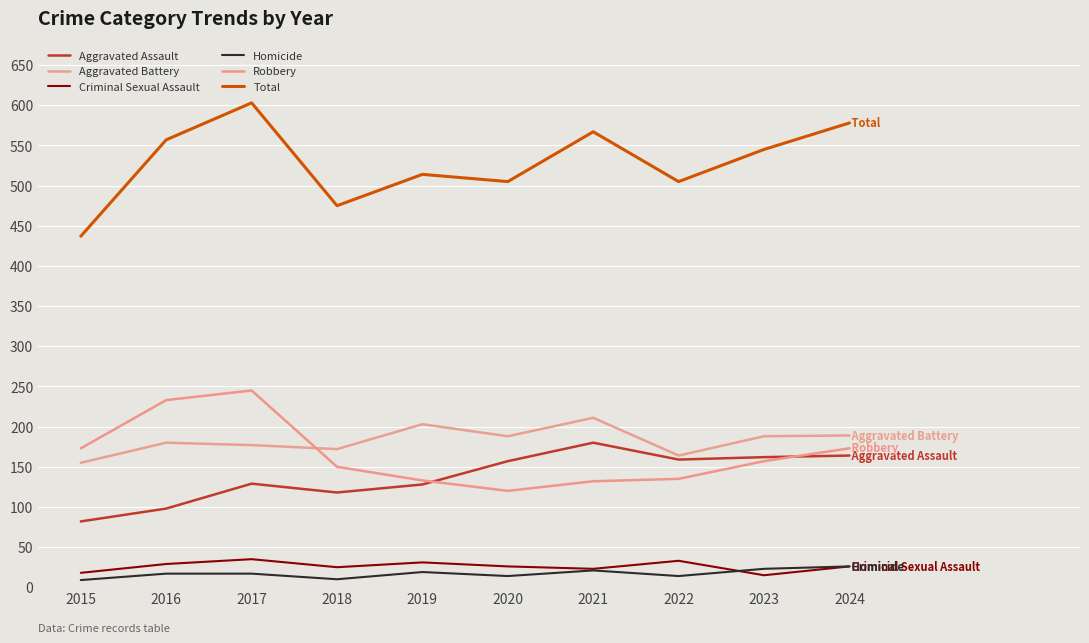

What are all the series names shown in the legend?

Aggravated Assault, Aggravated Battery, Criminal Sexual Assault, Homicide, Robbery, Total